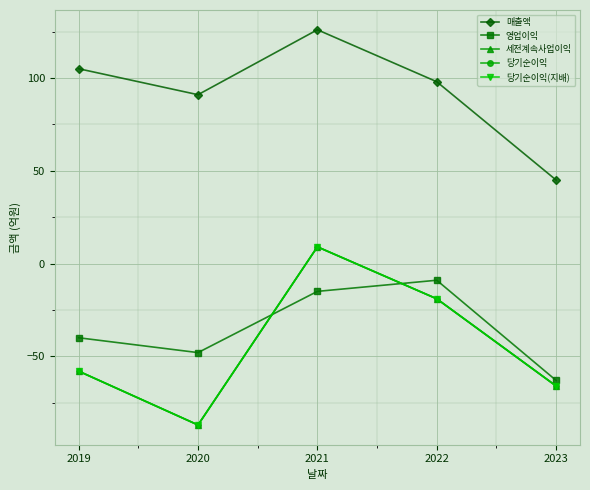

At how many categories does at least one series exceed 93?

3